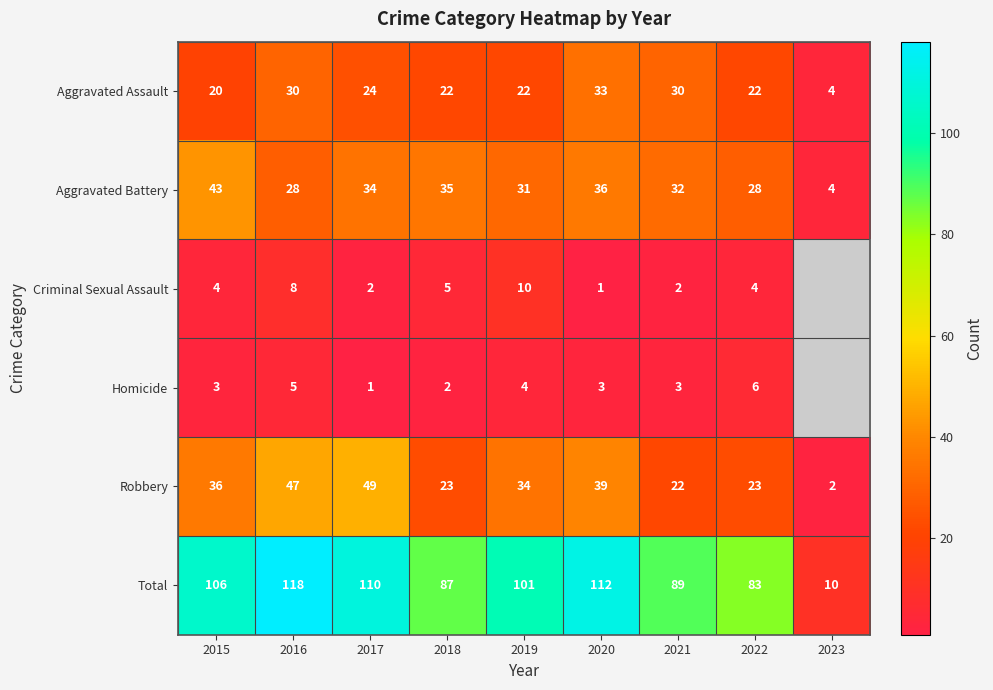

What is the minimum value for Aggravated Battery?

4